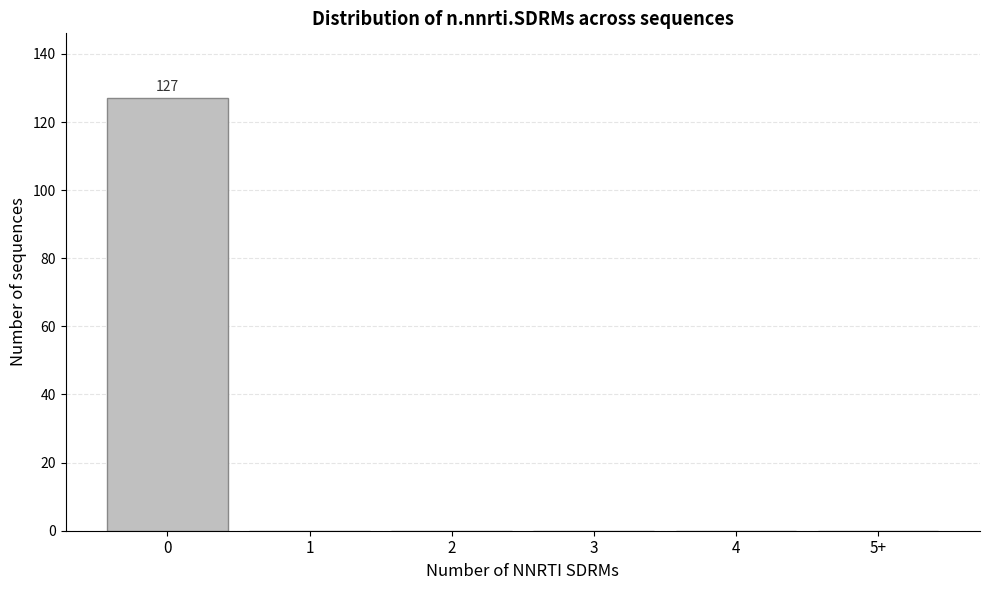

Reading right to left, list all the values displayed in this chart.

5+=0	4=0	3=0	2=0	1=0	0=127